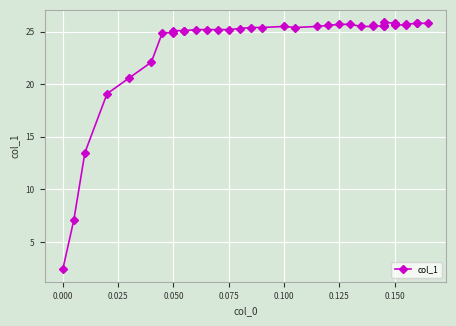

What is the sum of all values?

950.8